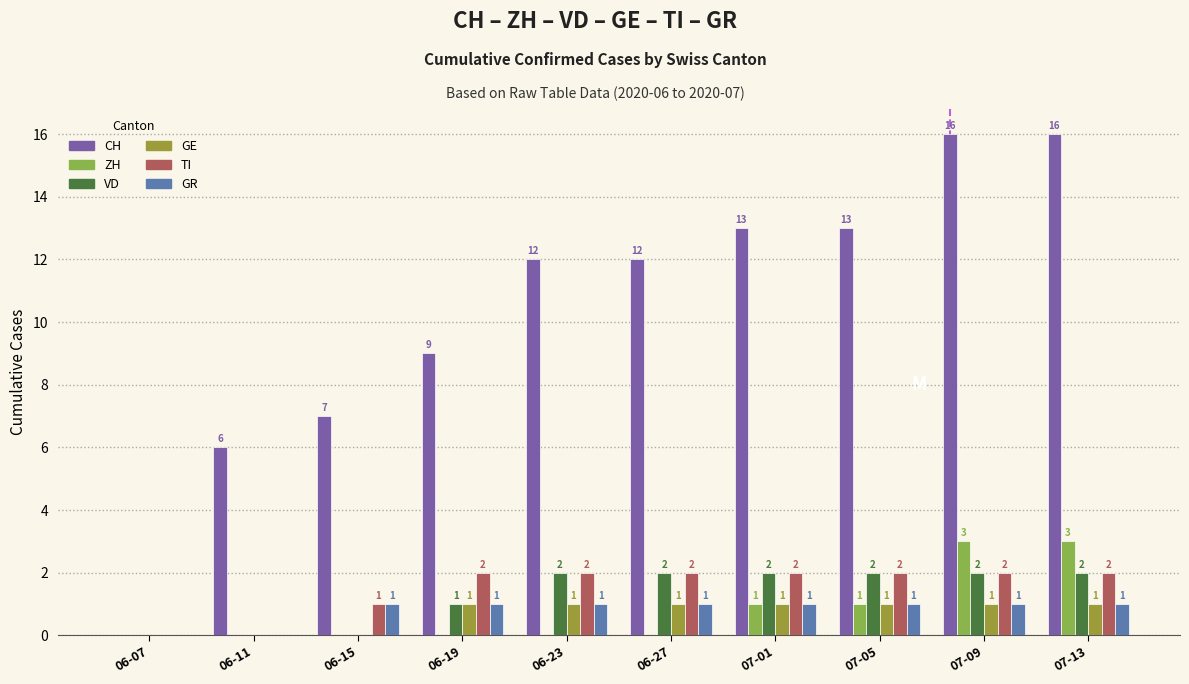

How many values in GR are above zero?

8